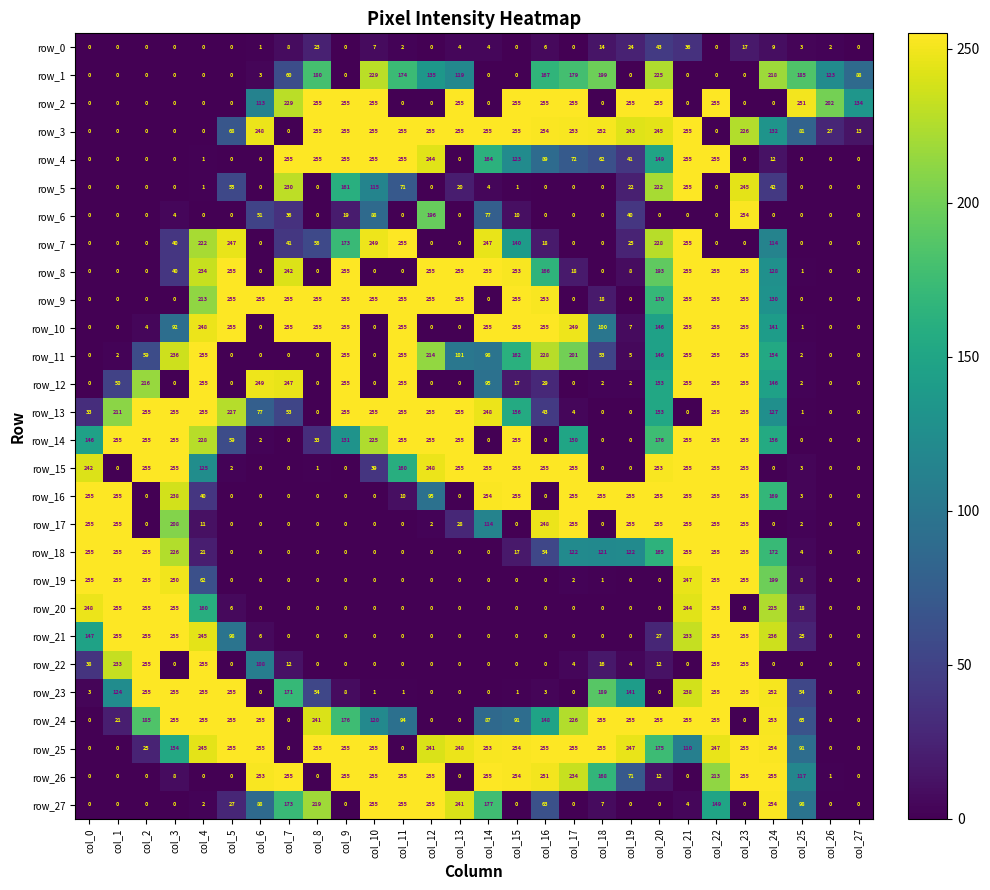

What is the spread (max minus min) of values at col_14?

255